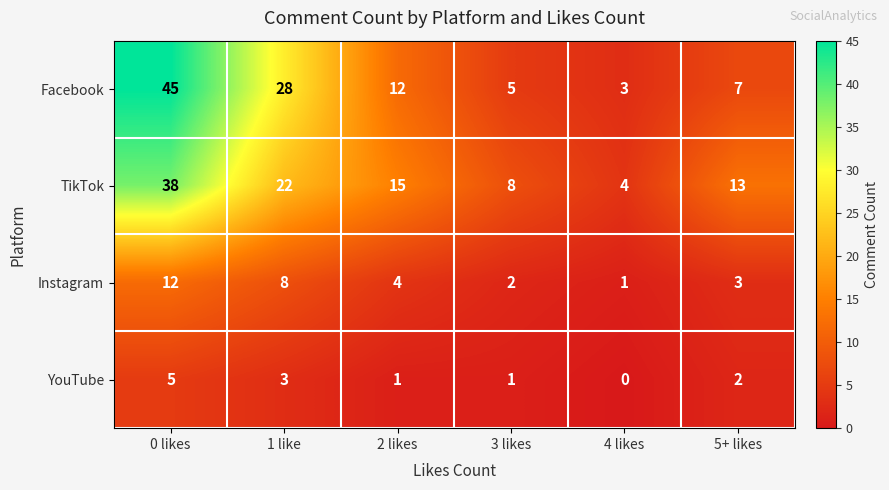

What is the spread (max minus min) of values at 5+ likes?

11